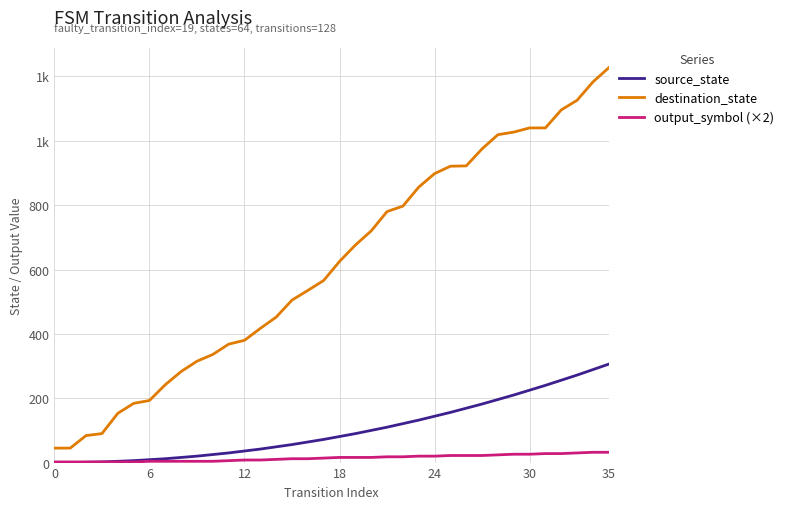

Does the chart display data point markers on the line(s)?

No